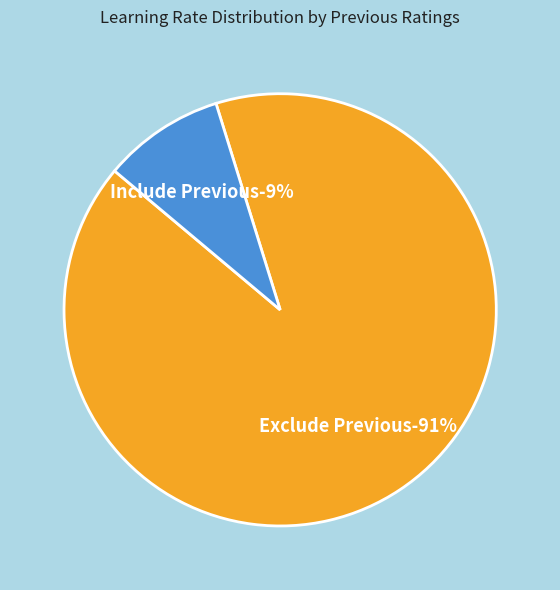

To the nearest percent, what is the difference between the Exclude Previous and Include Previous slice percentages?

82%